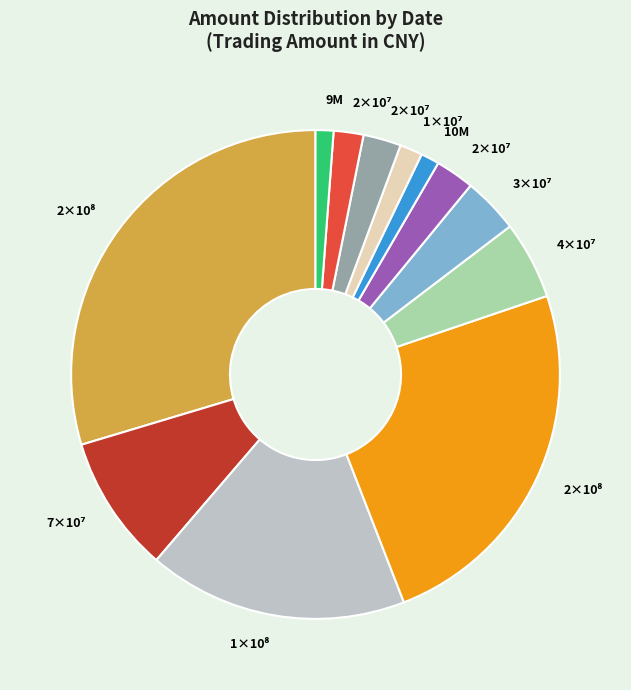

Is there a majority slice in this chart?

No